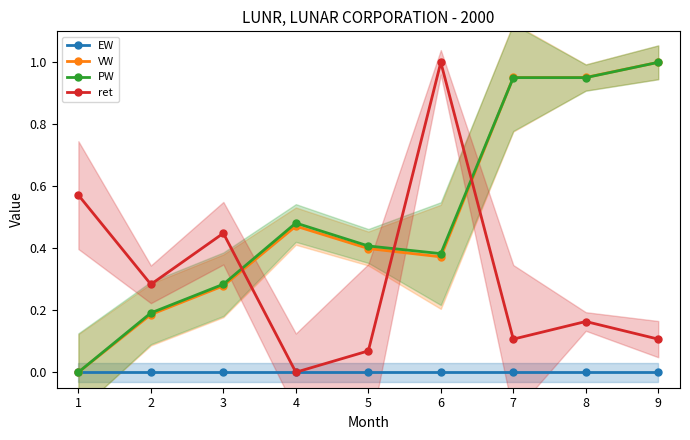

At how many categories does at least one series exceed 0?

9